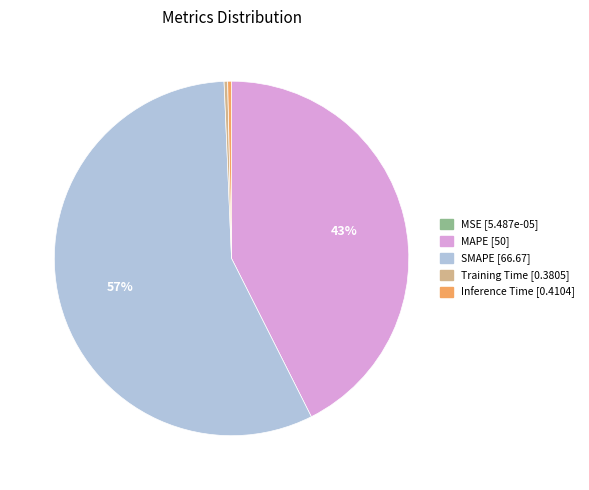

Is the sum of MAPE and Training Time greater than half?

No